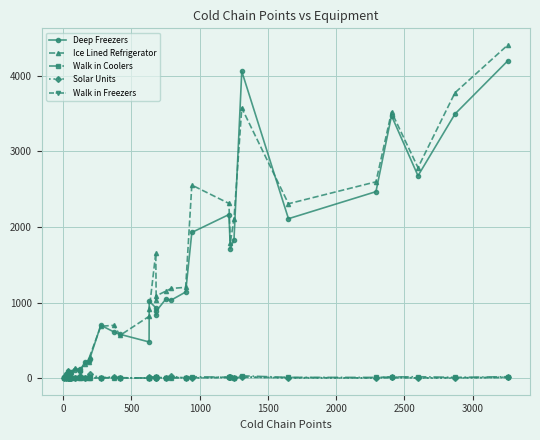

What is the sum of all Walk in Coolers values?

240